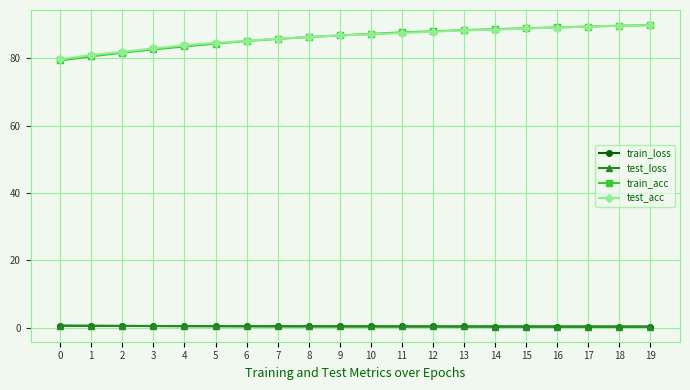

True or false: test_loss and test_acc intersect in this chart.

False